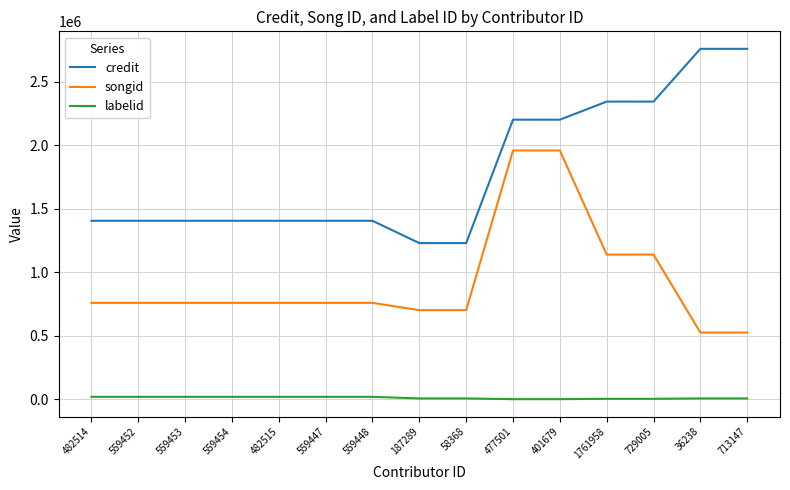

Count the labelid values in the range 3297 to 19022.

13